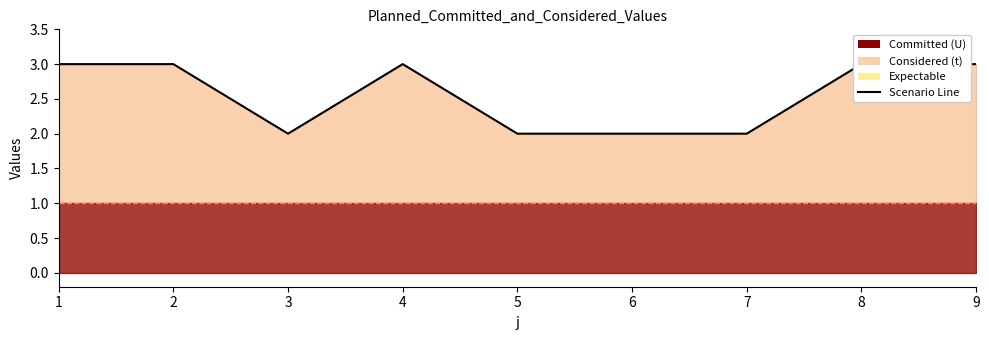

Reading left to right, list all the values displayed in this chart.

1=3	2=3	3=2	4=3	5=2	6=2	7=2	8=3	9=3